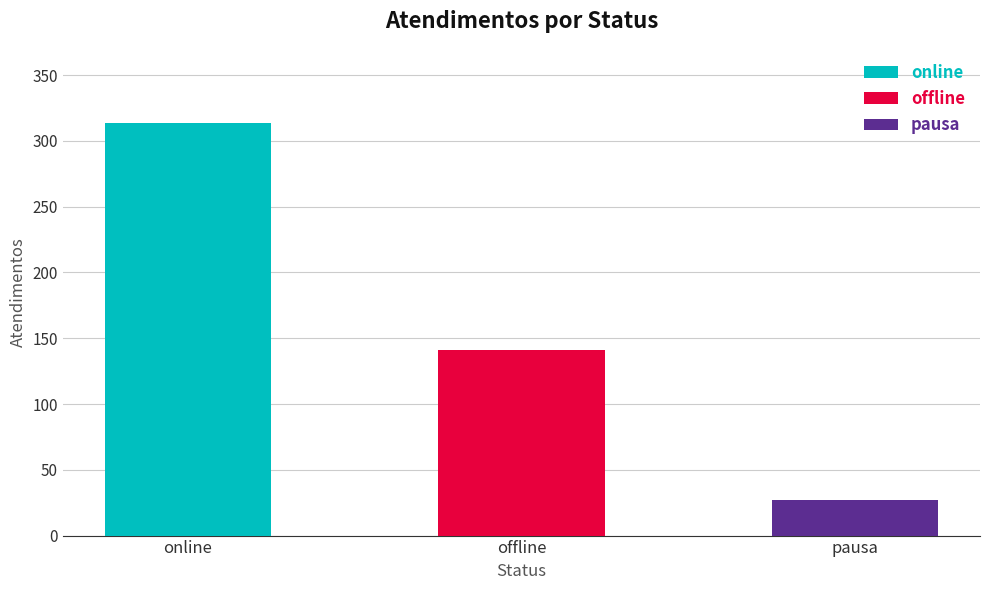

Are the bars grouped side by side (vs. stacked)?

No